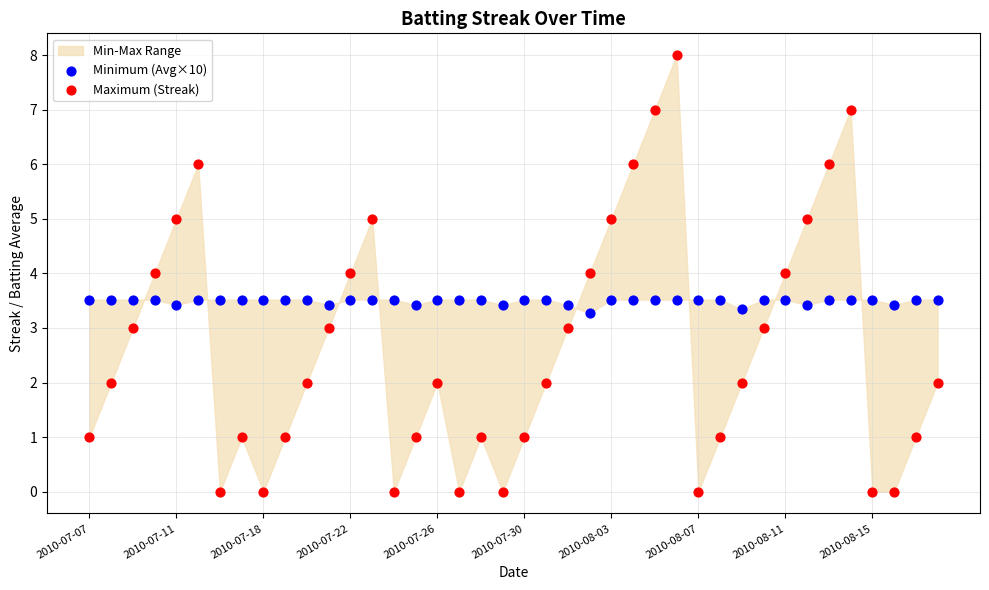

Which series reaches the maximum Y coordinate?

Maximum (Streak)